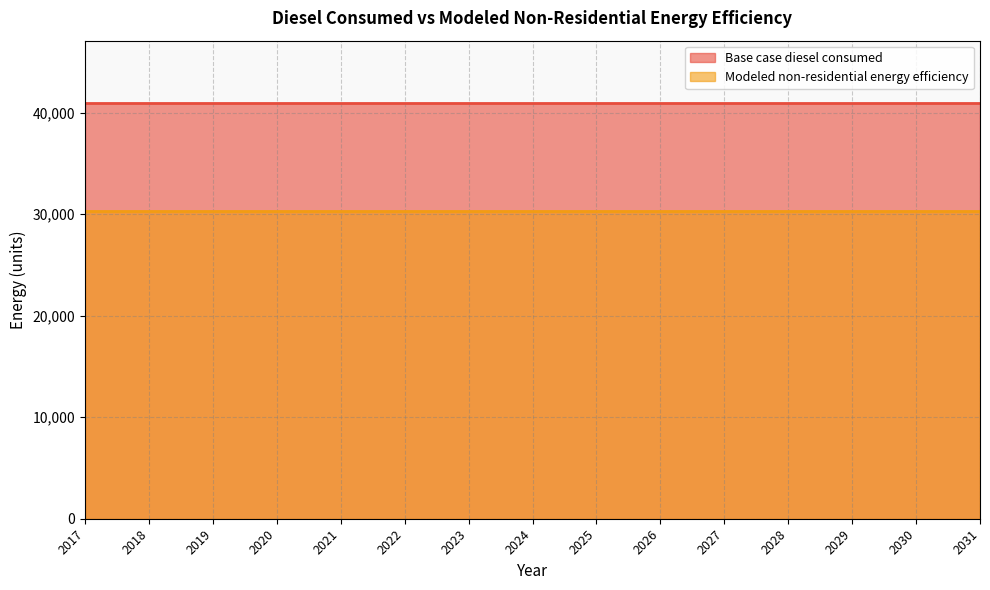

True or false: Base case diesel consumed and Modeled non-residential energy efficiency cross at least once.

False